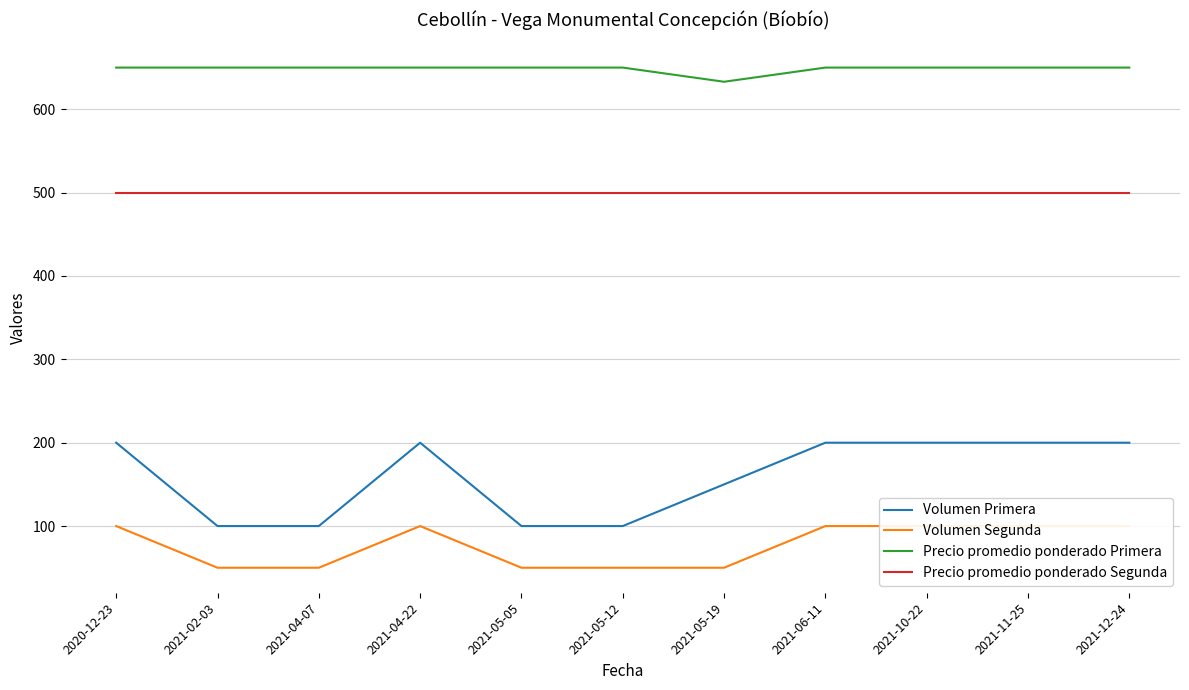

How many lines are shown in the chart?

4